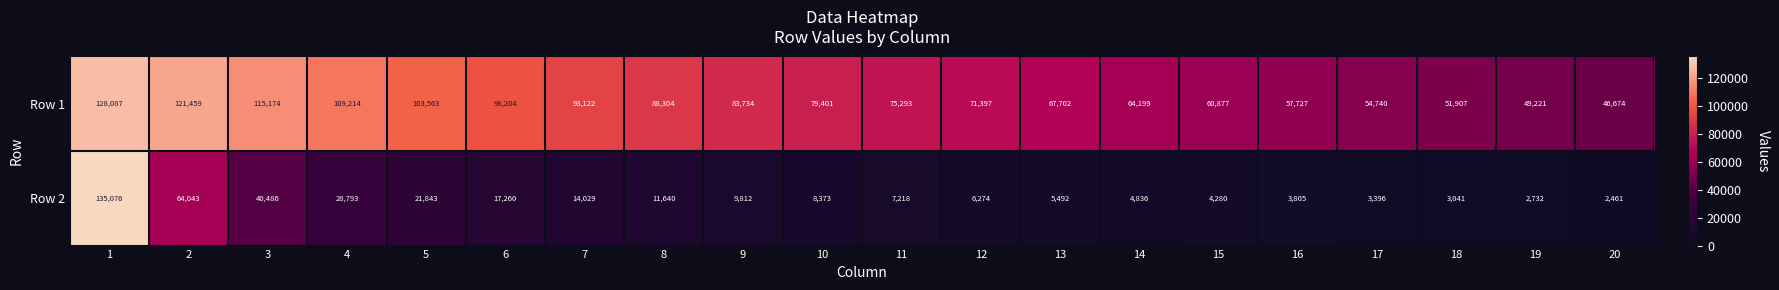

How many categories are shown in the chart?

20